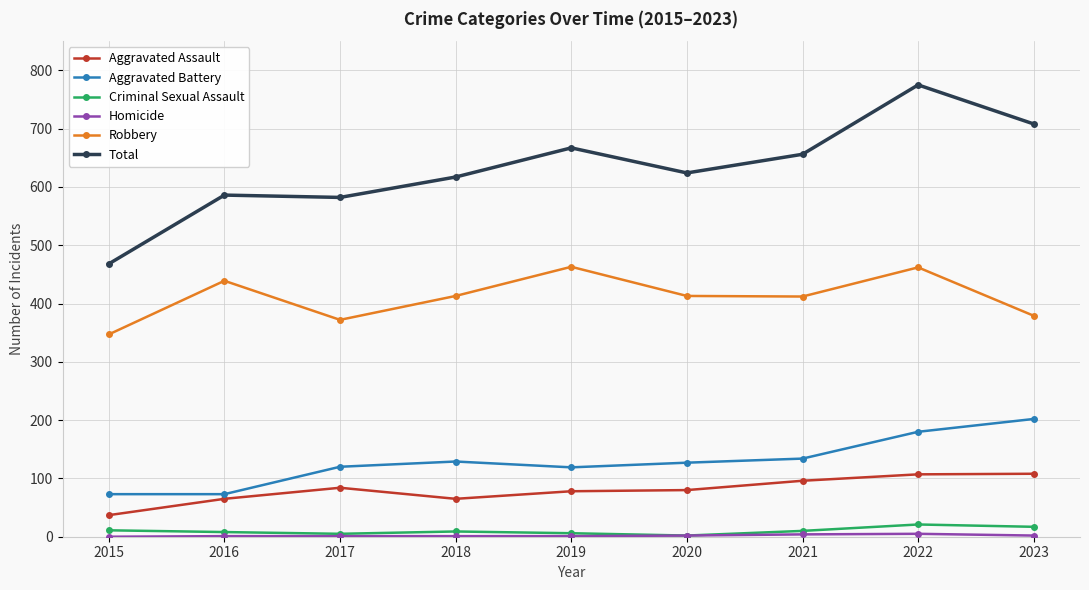

True or false: Total has a value of 468 at 2015.

True